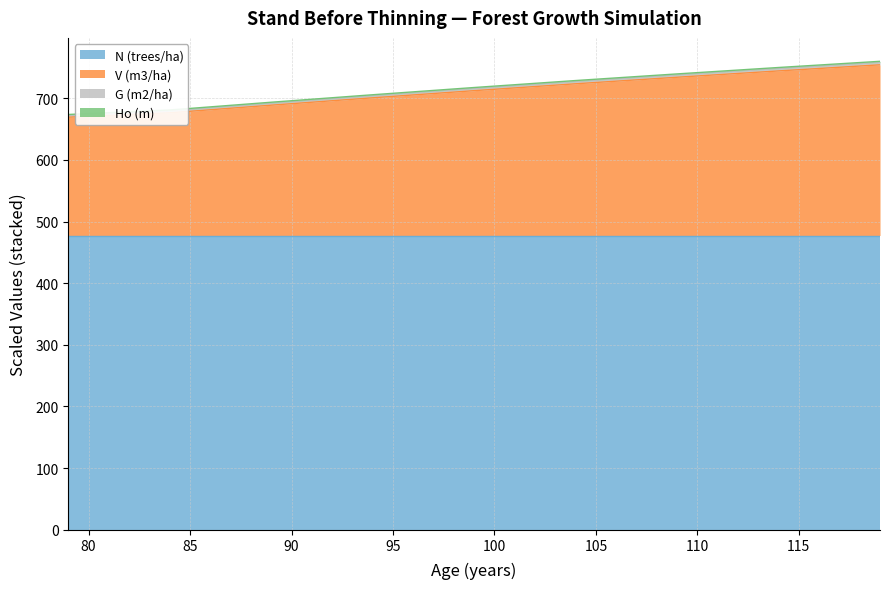

Does the chart display data point markers on the line(s)?

No